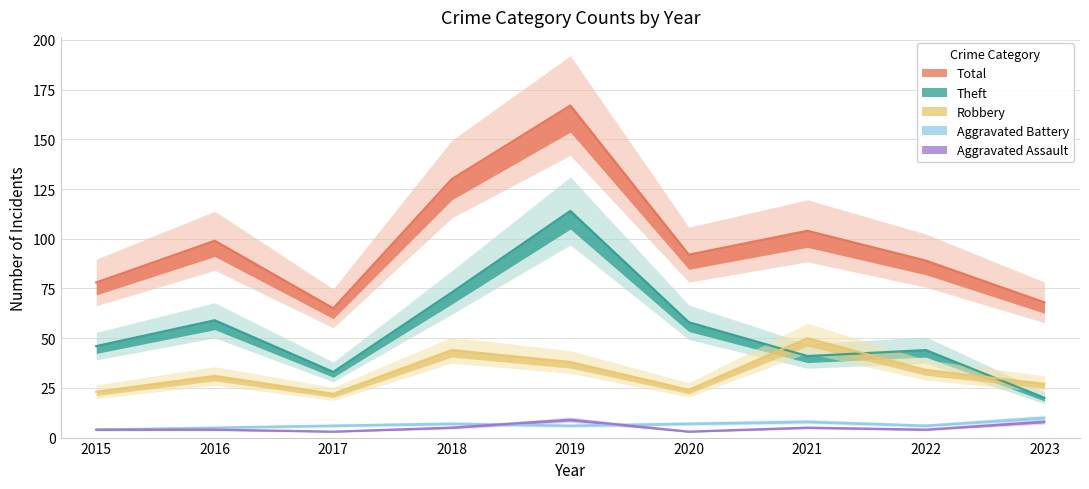

Reading right to left, extract all data points from this chart.

Aggravated Assault: 8	4	5	3	9	5	3	4	4
Aggravated Battery: 10	6	8	7	6	7	6	5	4
Robbery: 27	34	50	24	38	44	22	31	23
Theft: 20	44	41	58	114	73	33	59	46
Total: 68	89	104	92	167	130	65	99	78